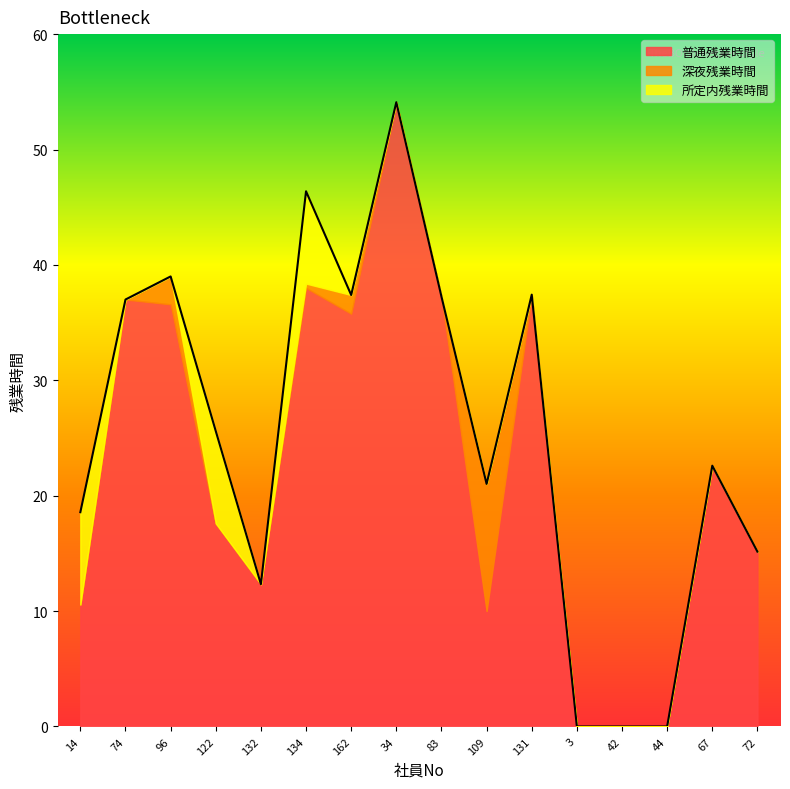

Between 44 and 132, which is larger?

132